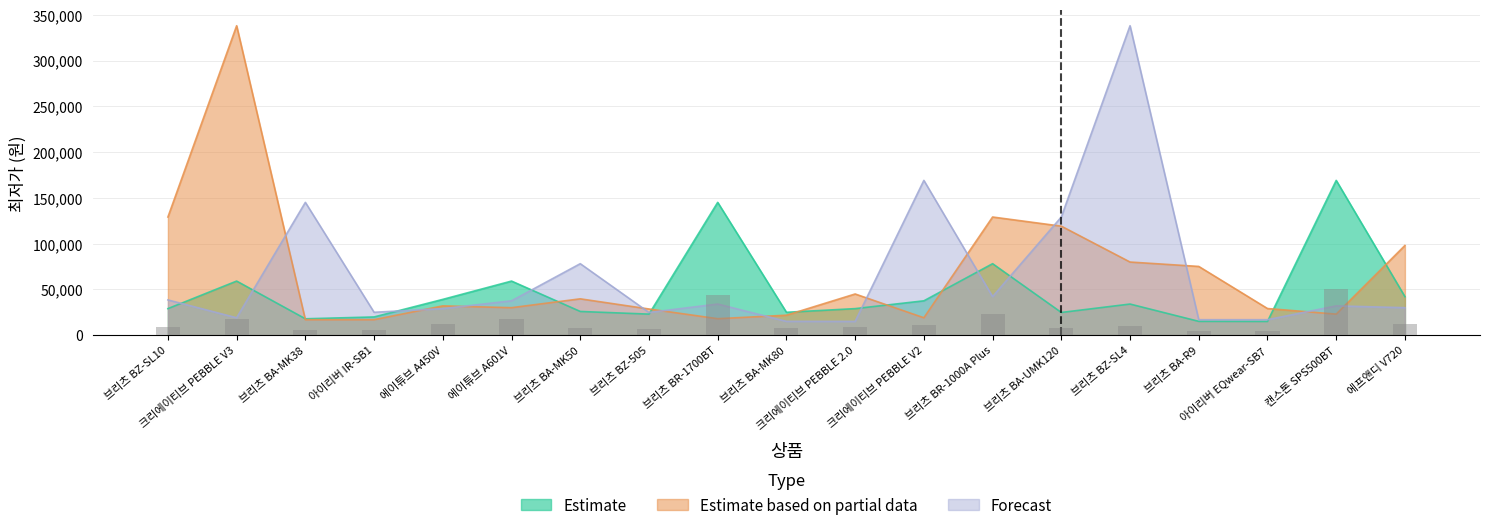

At 에이튜브 A450V, list the series in order from largest to smallest.

Estimate, Estimate based on partial data, Forecast